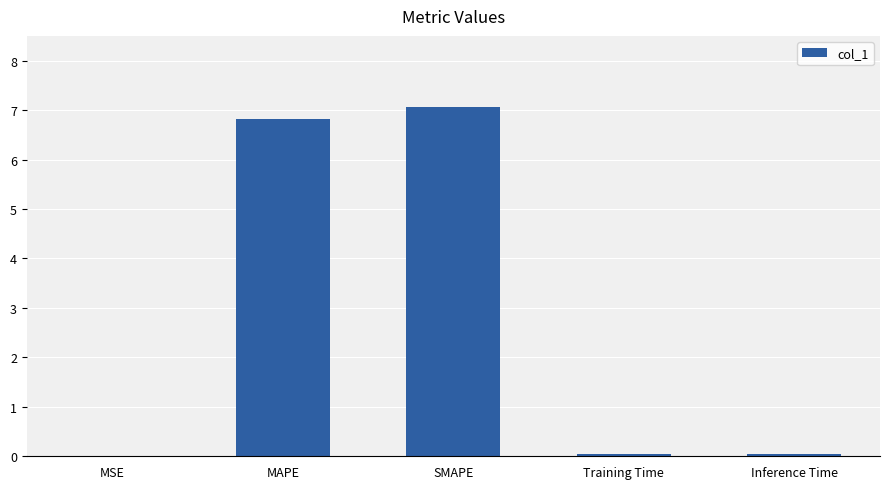

What value does the data have at MAPE?

6.8